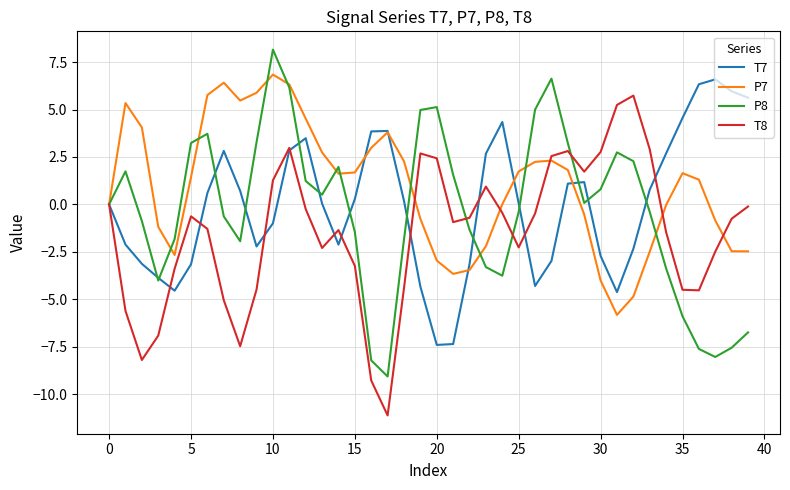

What is the highest value of the T8 series?

5.7